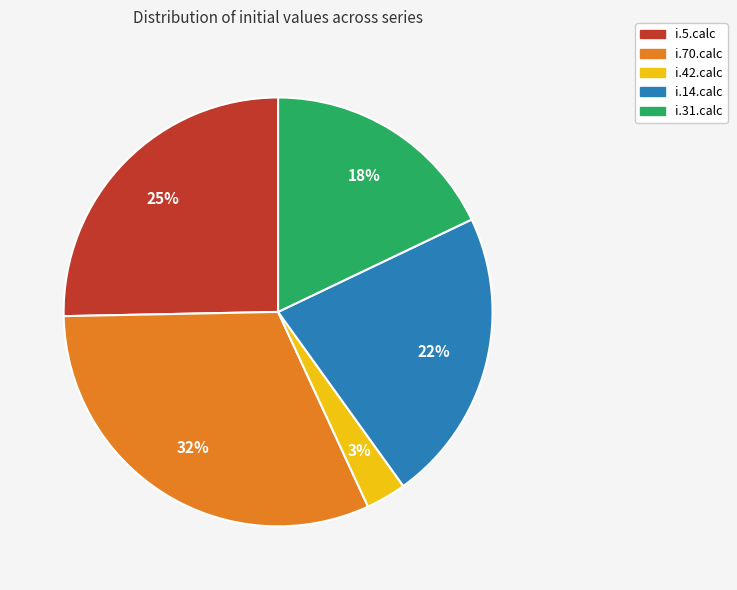

To the nearest percent, what is the average slice percentage?

20%